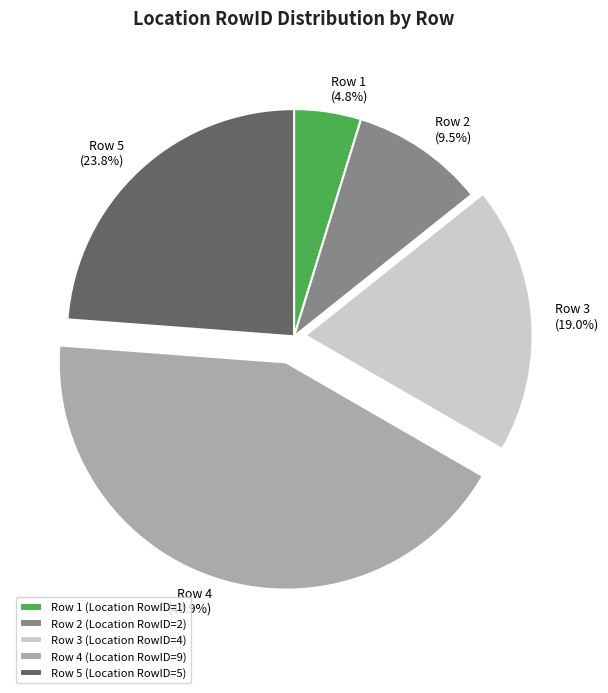

Is there a majority slice in this chart?

No